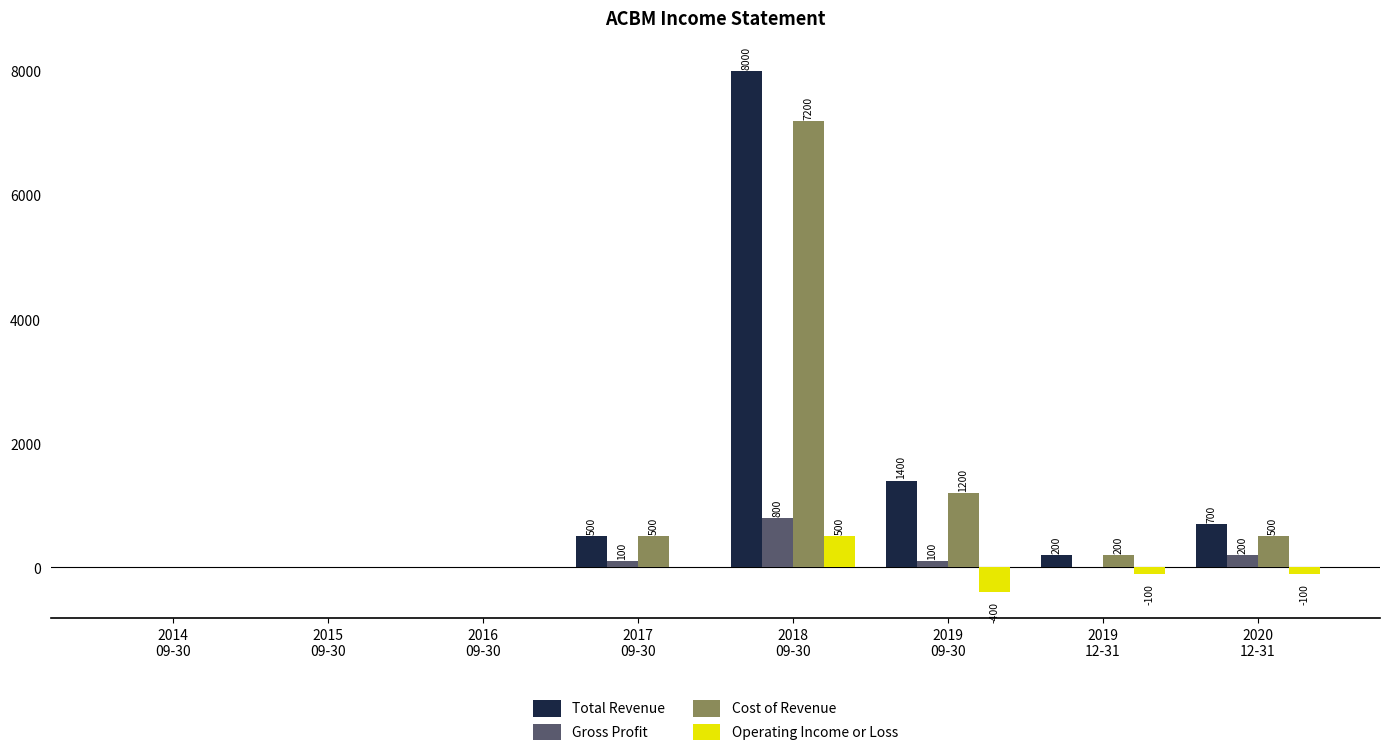

What value does the Total Revenue series have at 2020
12-31?

700